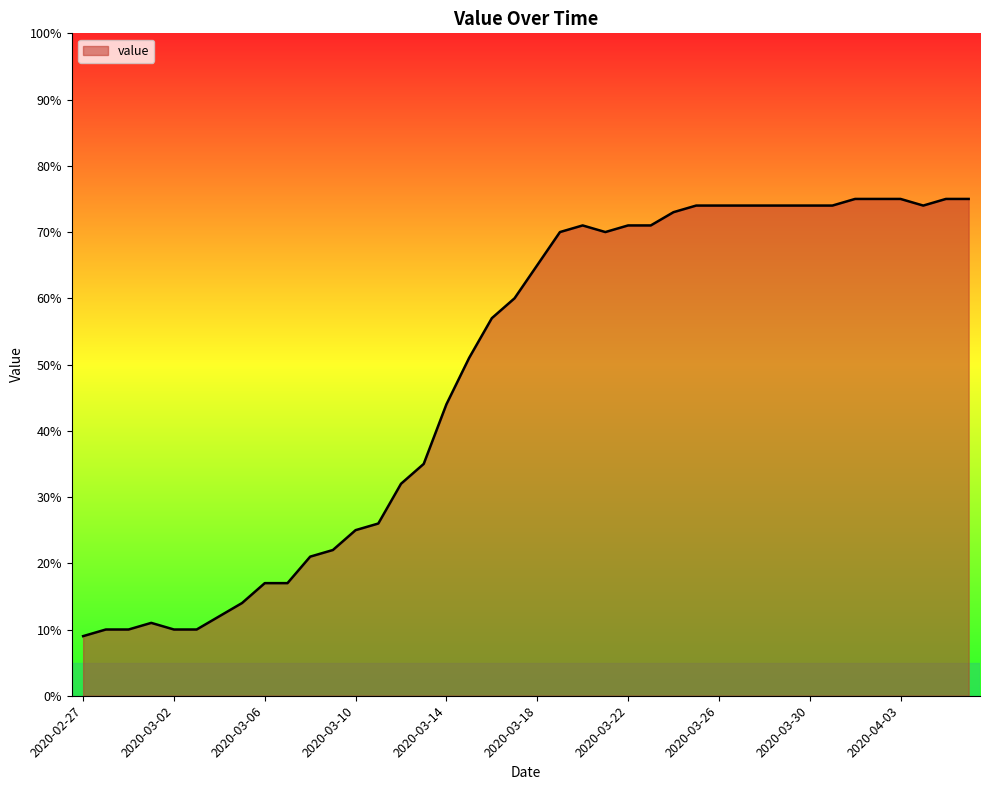

Reading right to left, transcribe all the data shown in this chart.

75	75	74	75	75	75	74	74	74	74	74	74	74	73	71	71	70	71	70	65	60	57	51	44	35	32	26	25	22	21	17	17	14	12	10	10	11	10	10	9